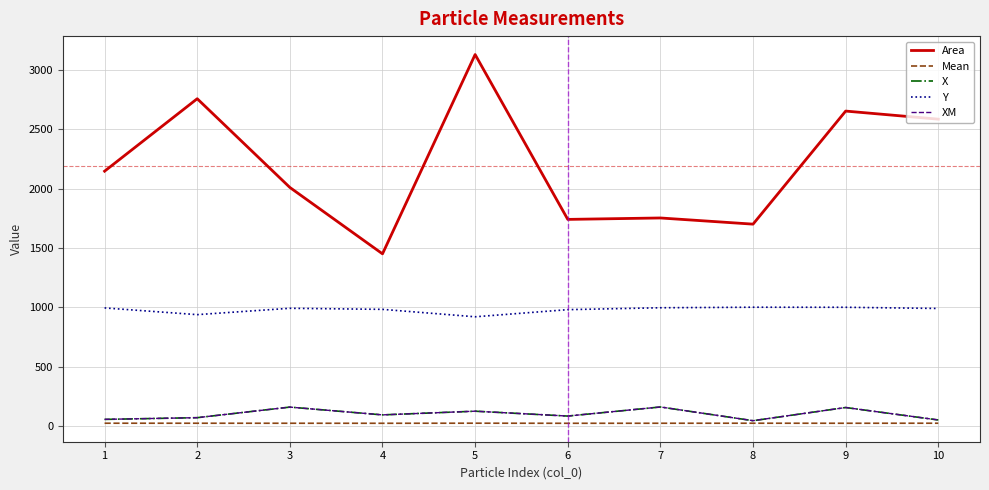

Which series has the largest total across all categories?

Area